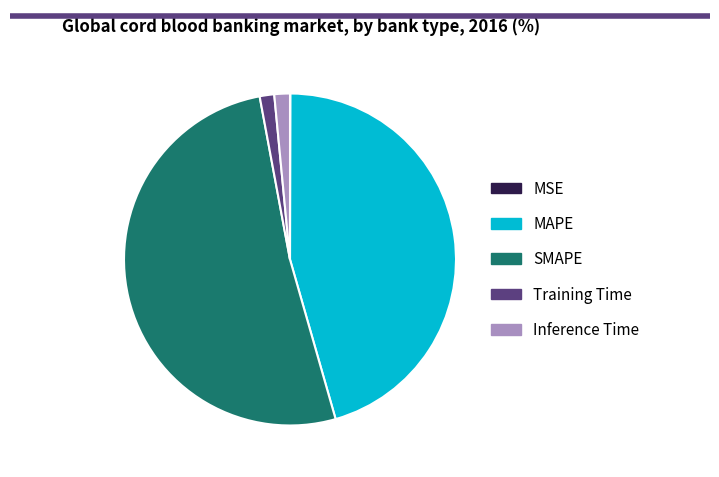

Does MAPE account for over 50% of the chart?

No